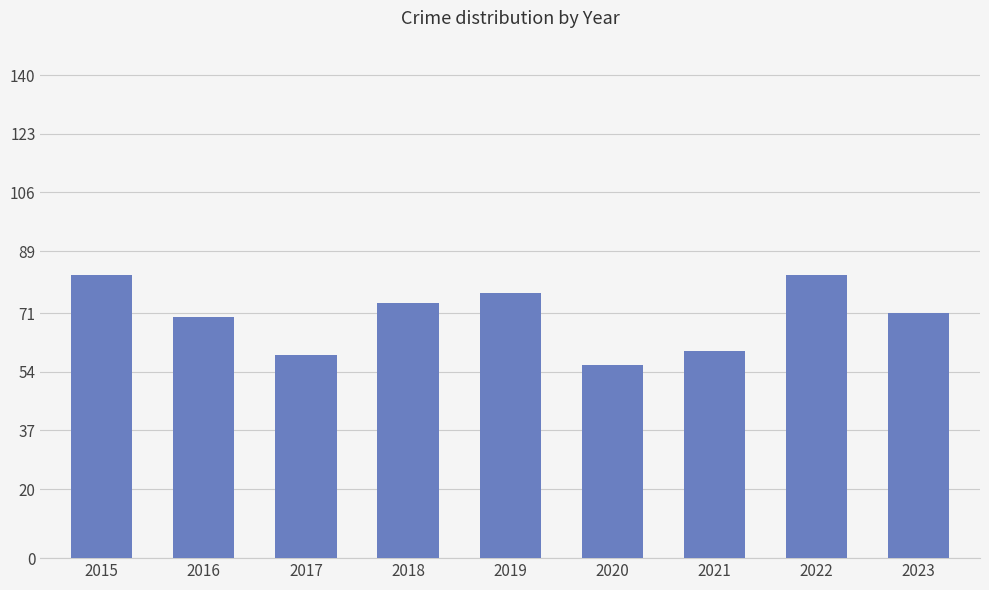

What is the maximum value shown in the chart?

82